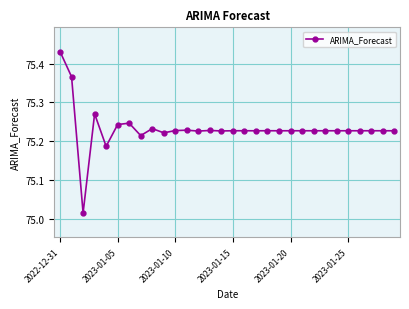

True or false: the data has more than 0 interior local peaks.

True